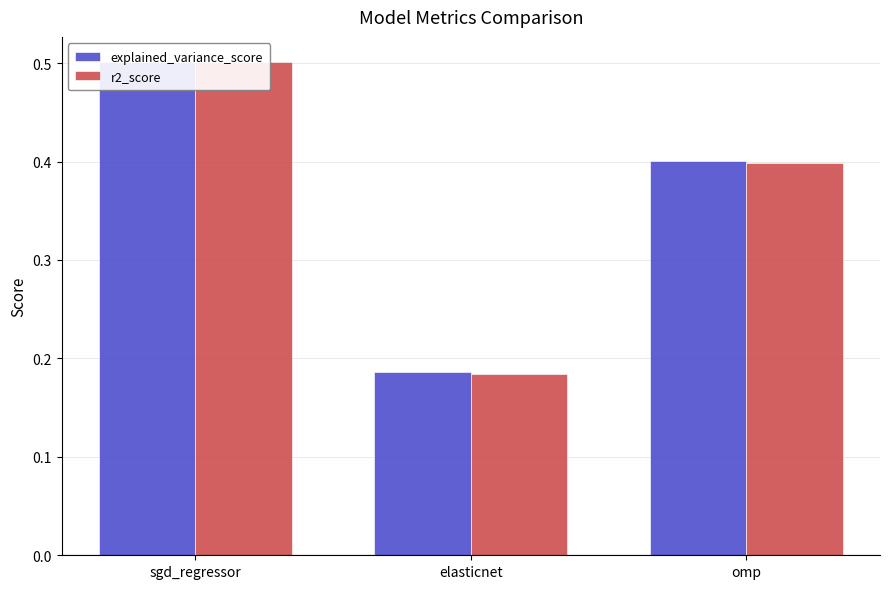

What is the minimum value for r2_score?

0.2